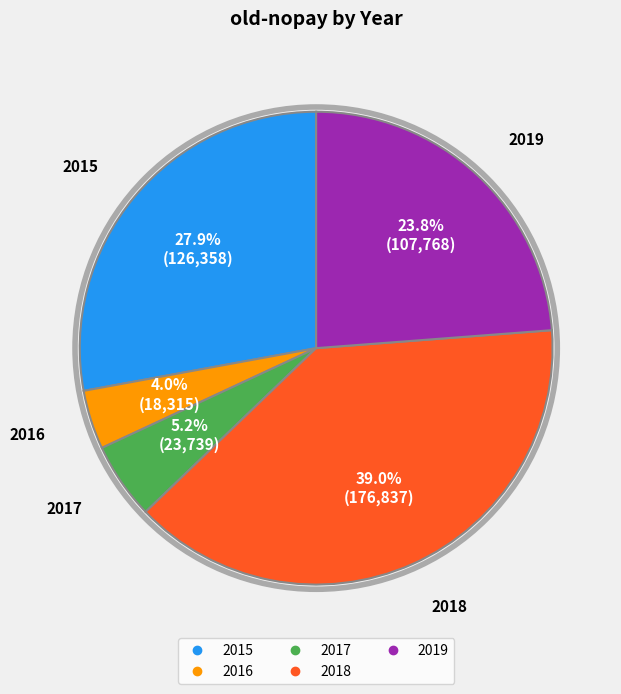

Rank the categories by value from highest to lowest.

2018, 2015, 2019, 2017, 2016